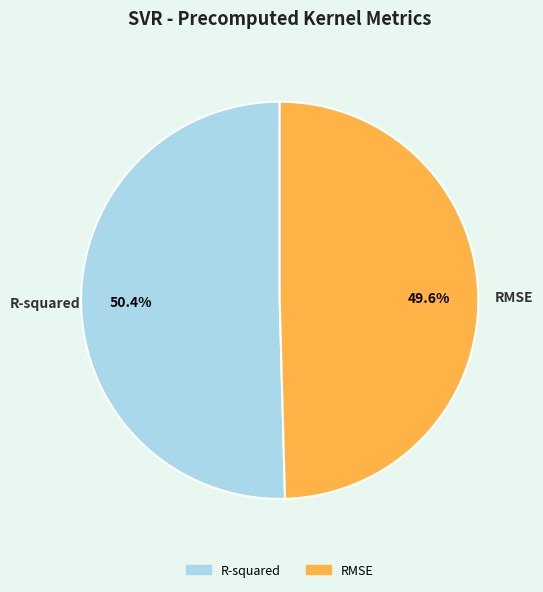

Does R-squared represent more than half of the total?

Yes